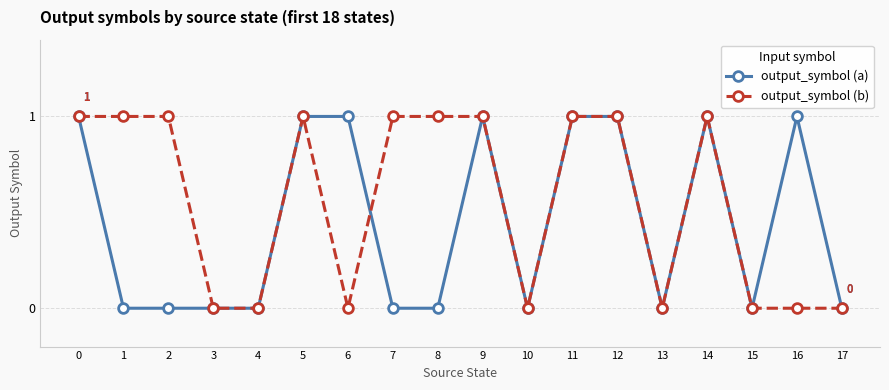

Rank the series at 16 from highest to lowest value.

output_symbol (a), output_symbol (b)